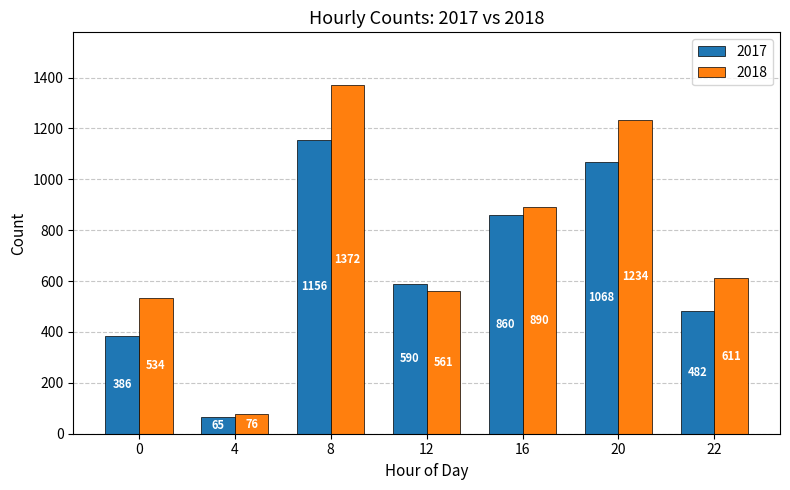

Reading left to right, list all the values displayed in this chart.

2017: 386	65	1156	590	860	1068	482
2018: 534	76	1372	561	890	1234	611